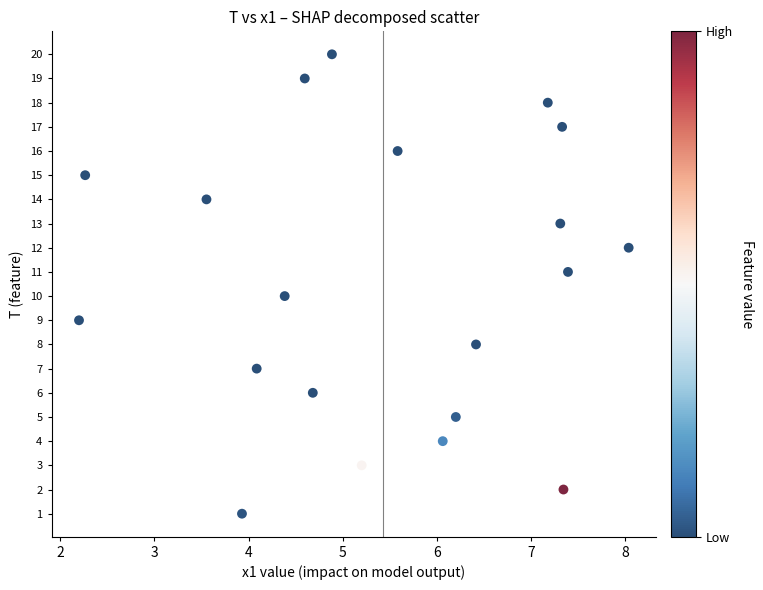

What is the range of Y values (max minus min)?

19